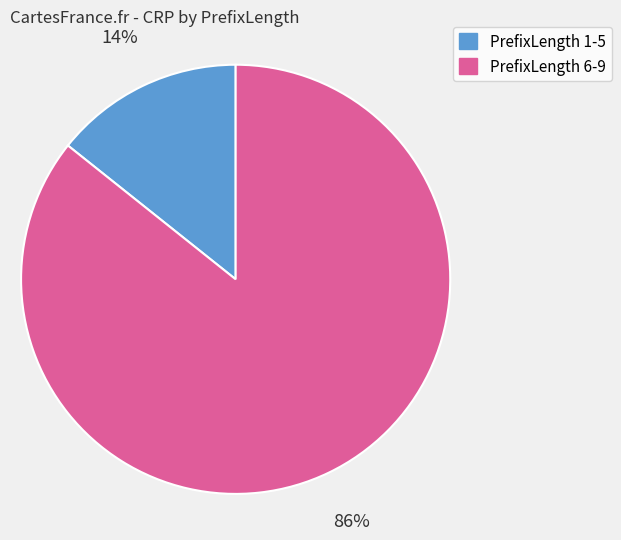

To the nearest percent, what is the average slice percentage?

50%